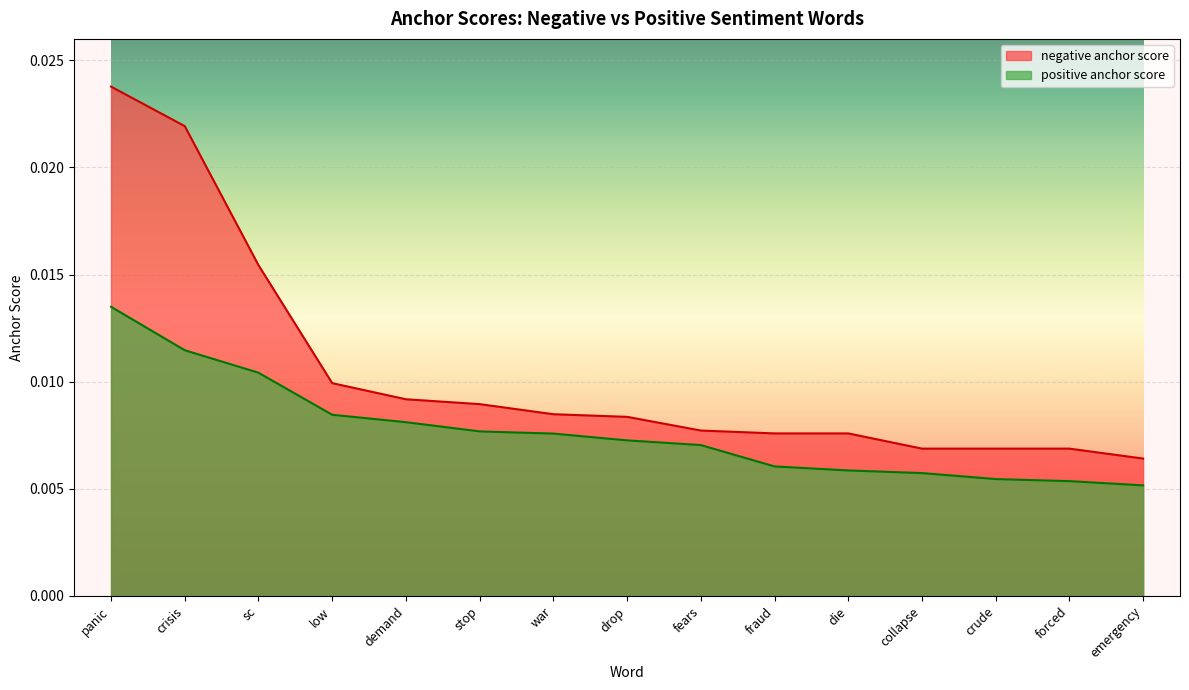

True or false: positive anchor score has more than 0 points higher than both neighbors.

False